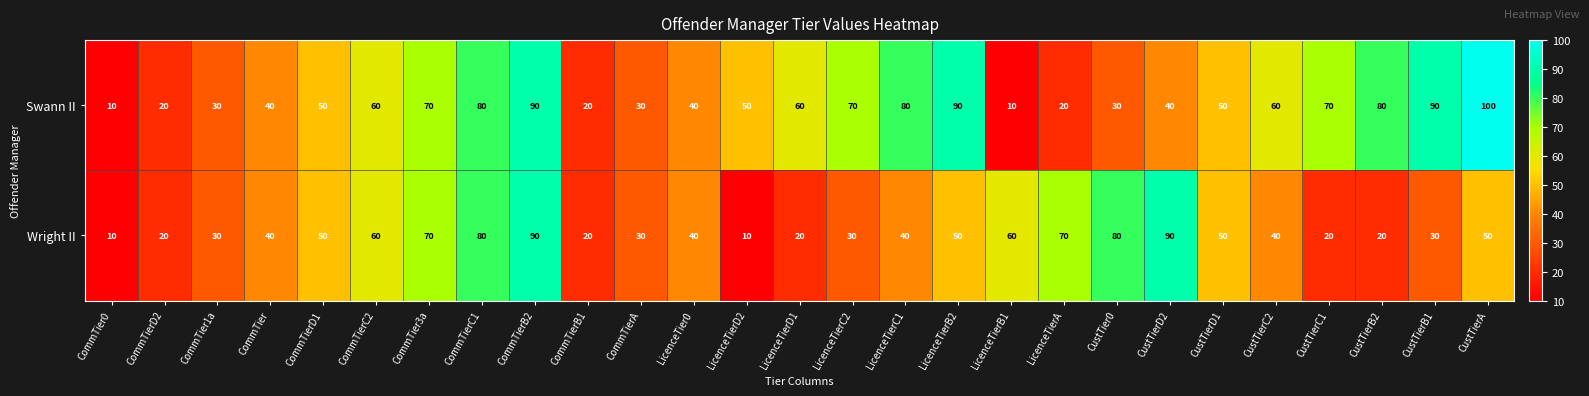

What is the difference between the Swann II values at CommTierB2 and CustTierA?

10